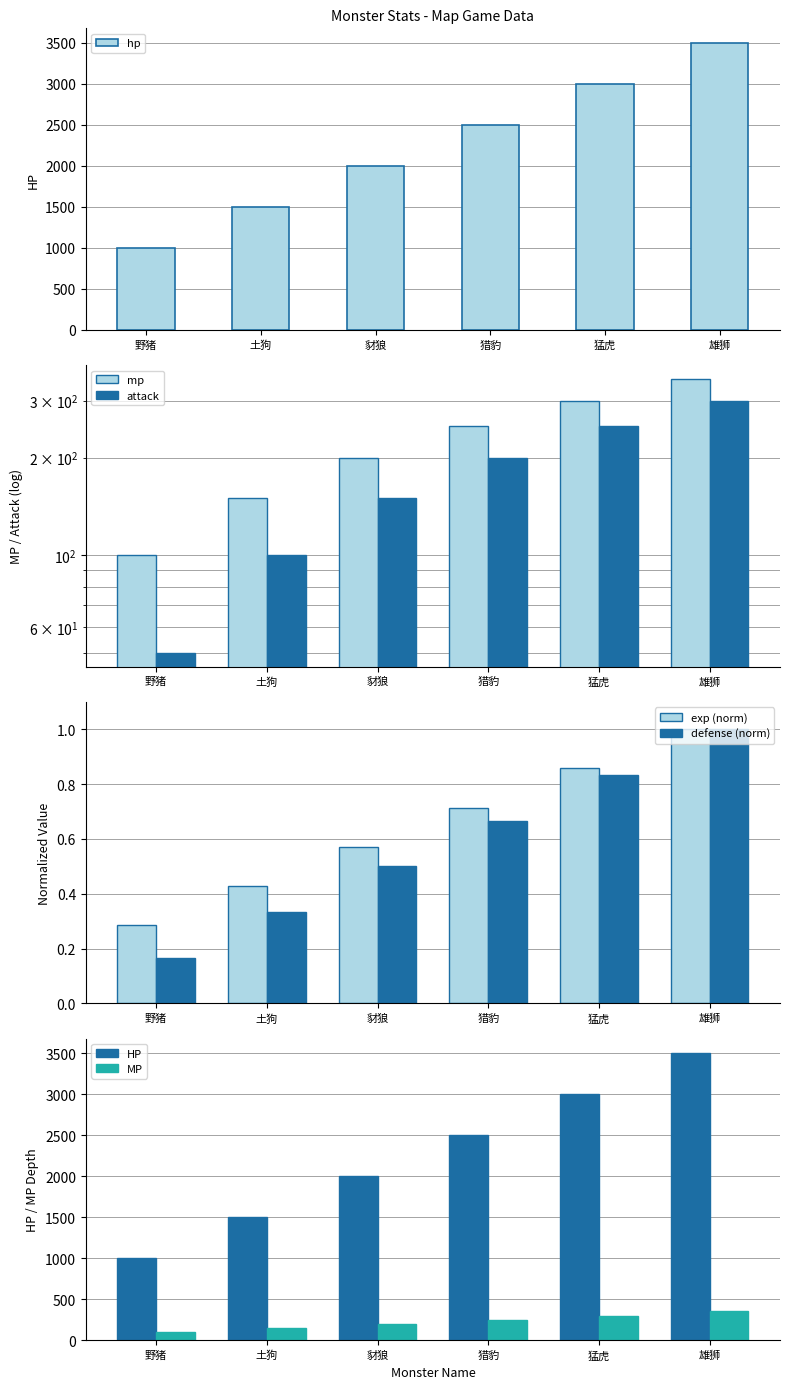

How many values in the attack series are below 200?

3